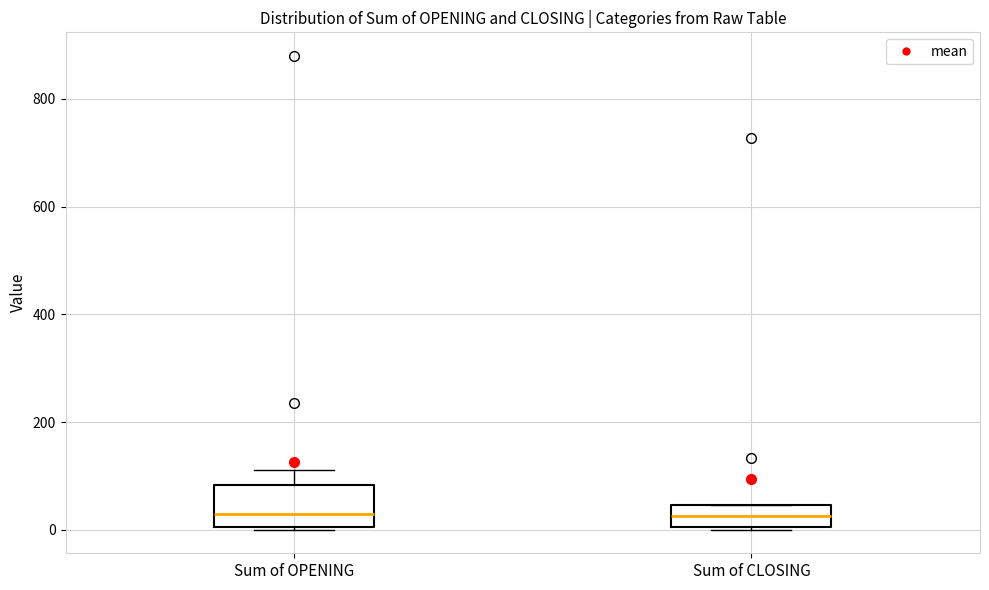

Comparing the boxes themselves (not the whiskers), which one is the tallest?

Sum of OPENING